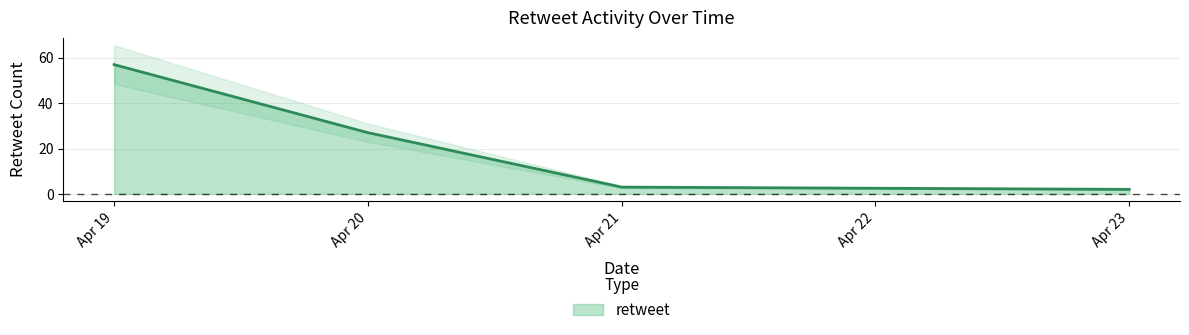

What is the average value?

22